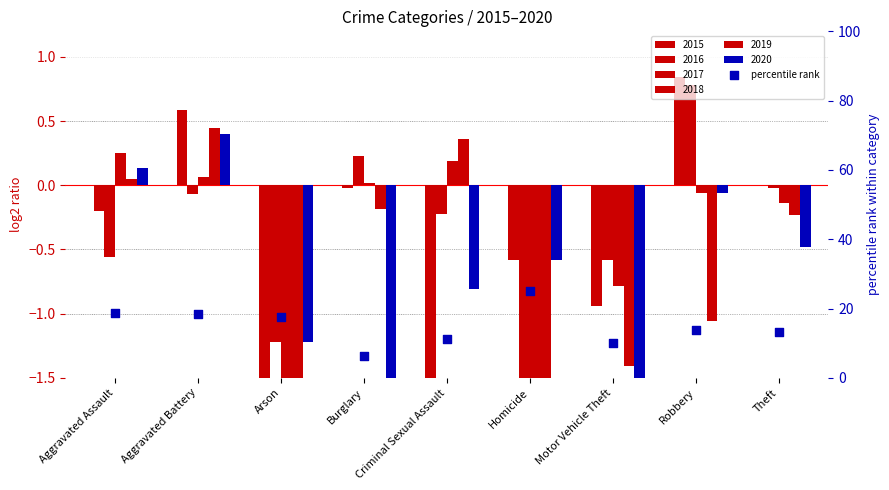

Between Burglary and Arson, which is larger?

Arson